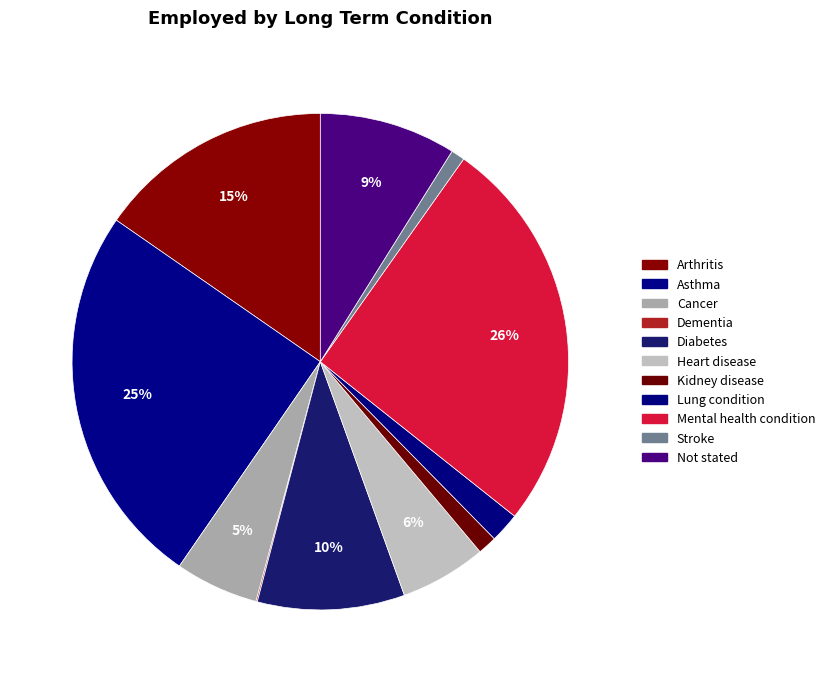

What is the ratio of the value at Not stated to the value at Asthma?

0.4